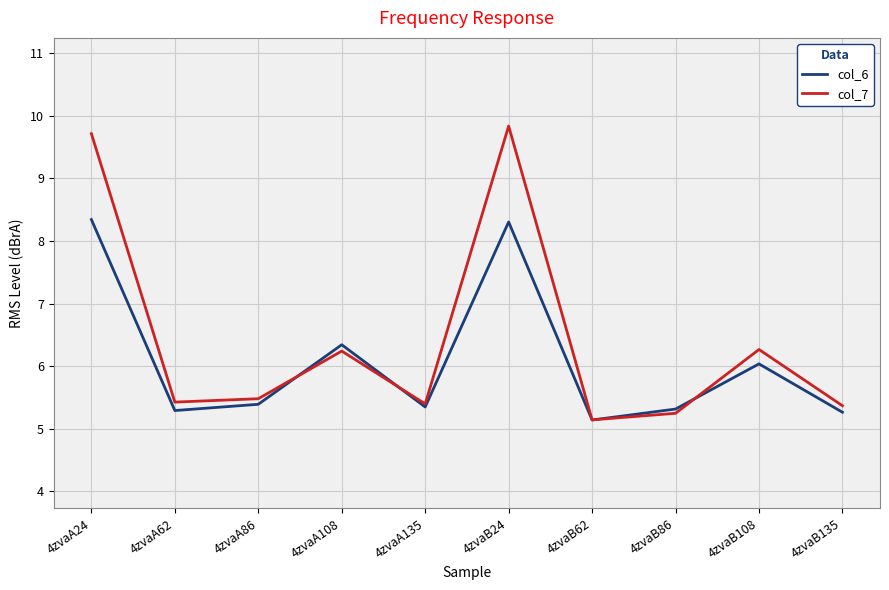

What position from the right is 4zvaA62?

9